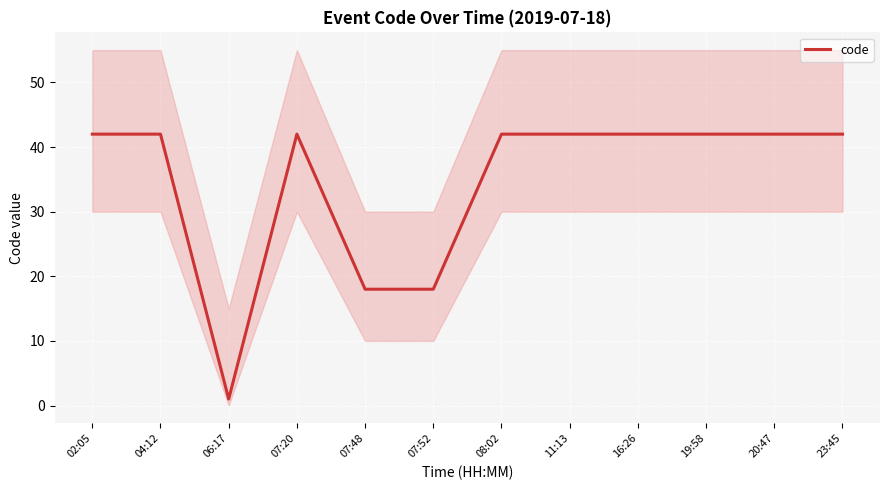

How many interior local valleys (lower than both neighbors) does the data have?

1